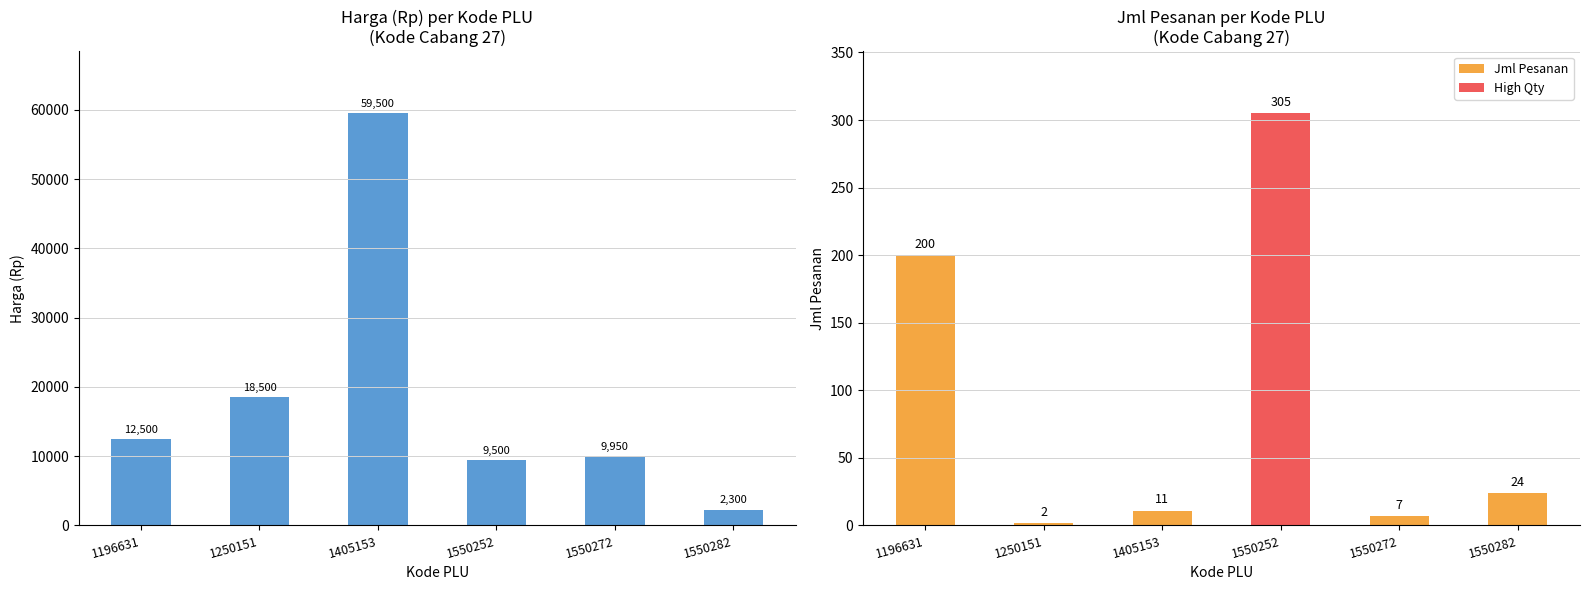

Which label corresponds to the smallest value in the chart?

1550282